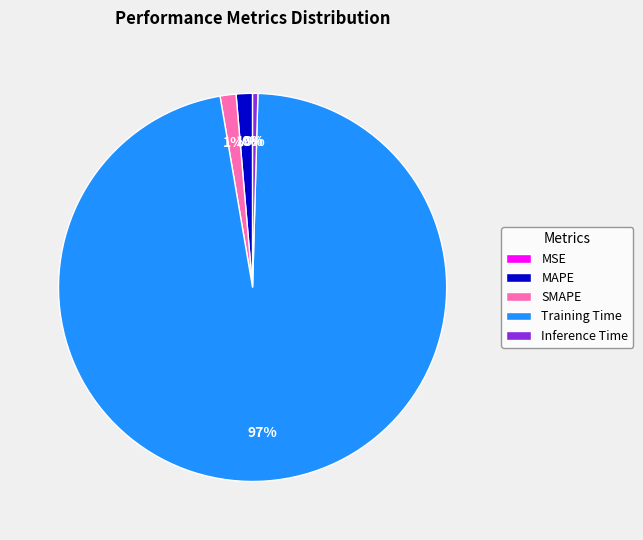

Is it true that Training Time is 85% of the pie?

False